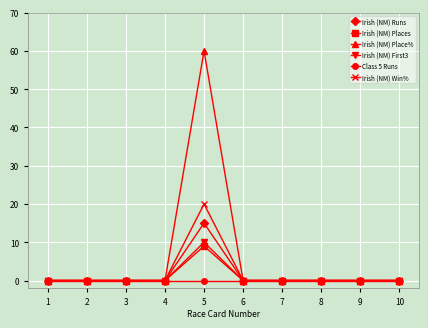

Which series has the largest total across all categories?

Irish (NM) Place%